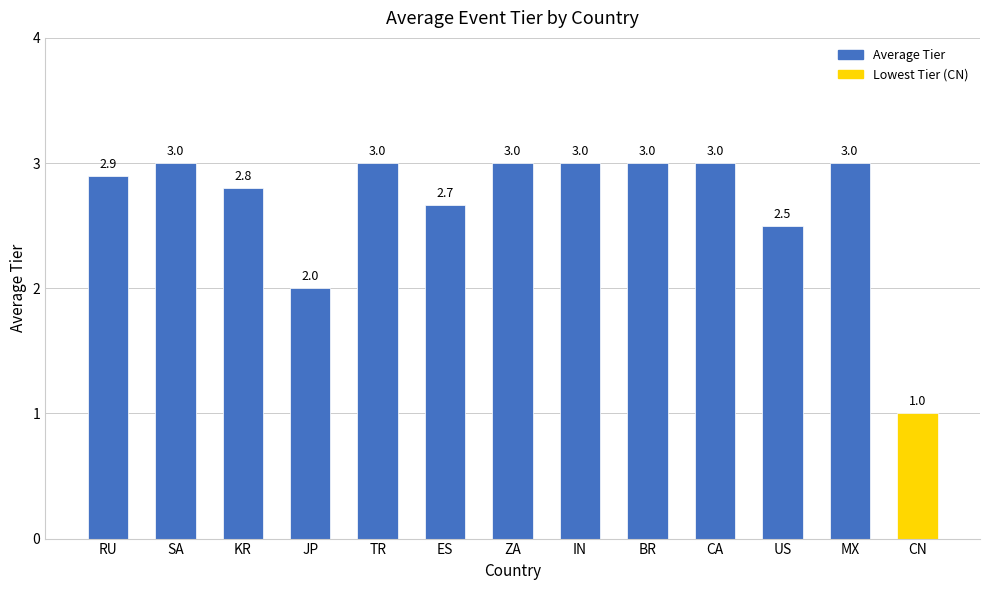

How many bars are there in total?

13